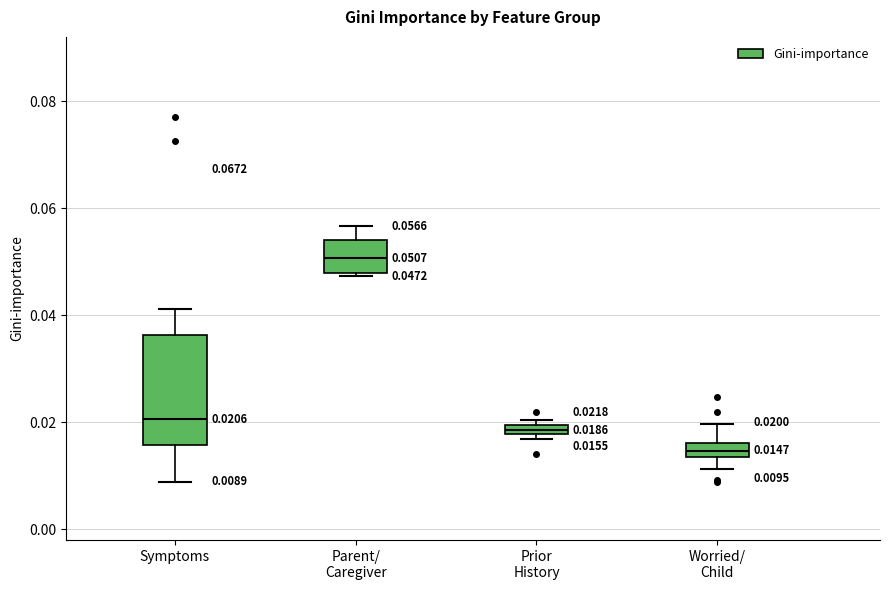

Comparing the boxes themselves (not the whiskers), which one is the tallest?

Symptoms